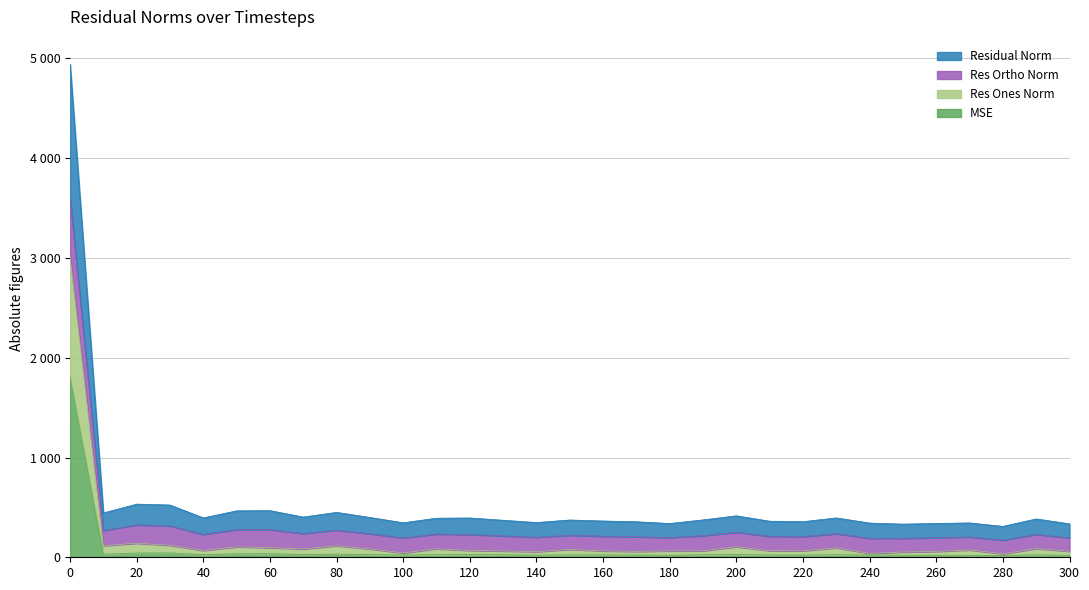

True or false: res_ortho_norm and residual_norm cross at least once.

False